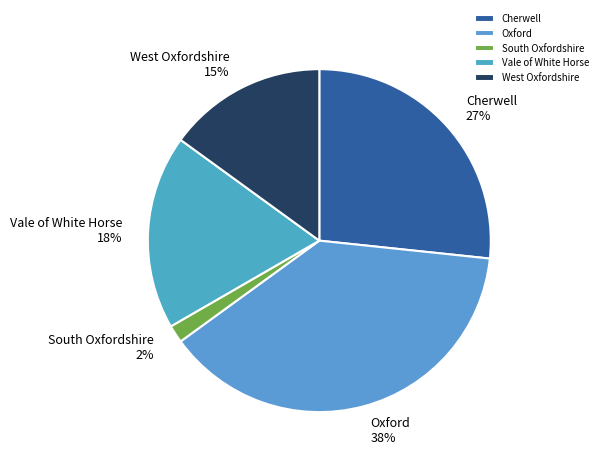

Is Vale of White Horse the majority of the pie?

No